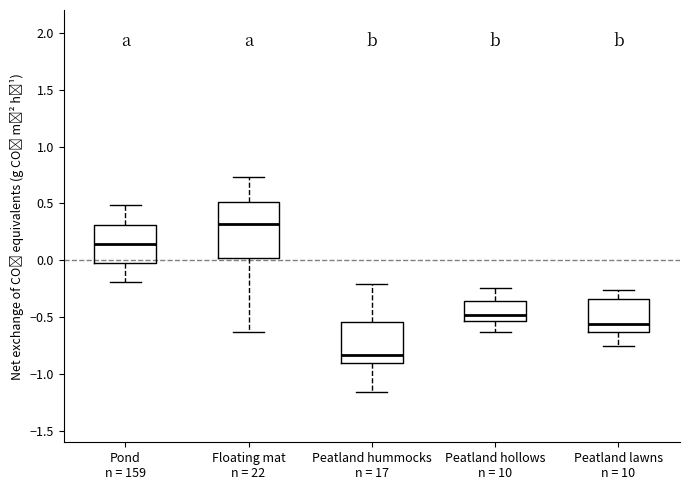

Comparing the boxes themselves (not the whiskers), which one is the tallest?

Floating mat n = 22